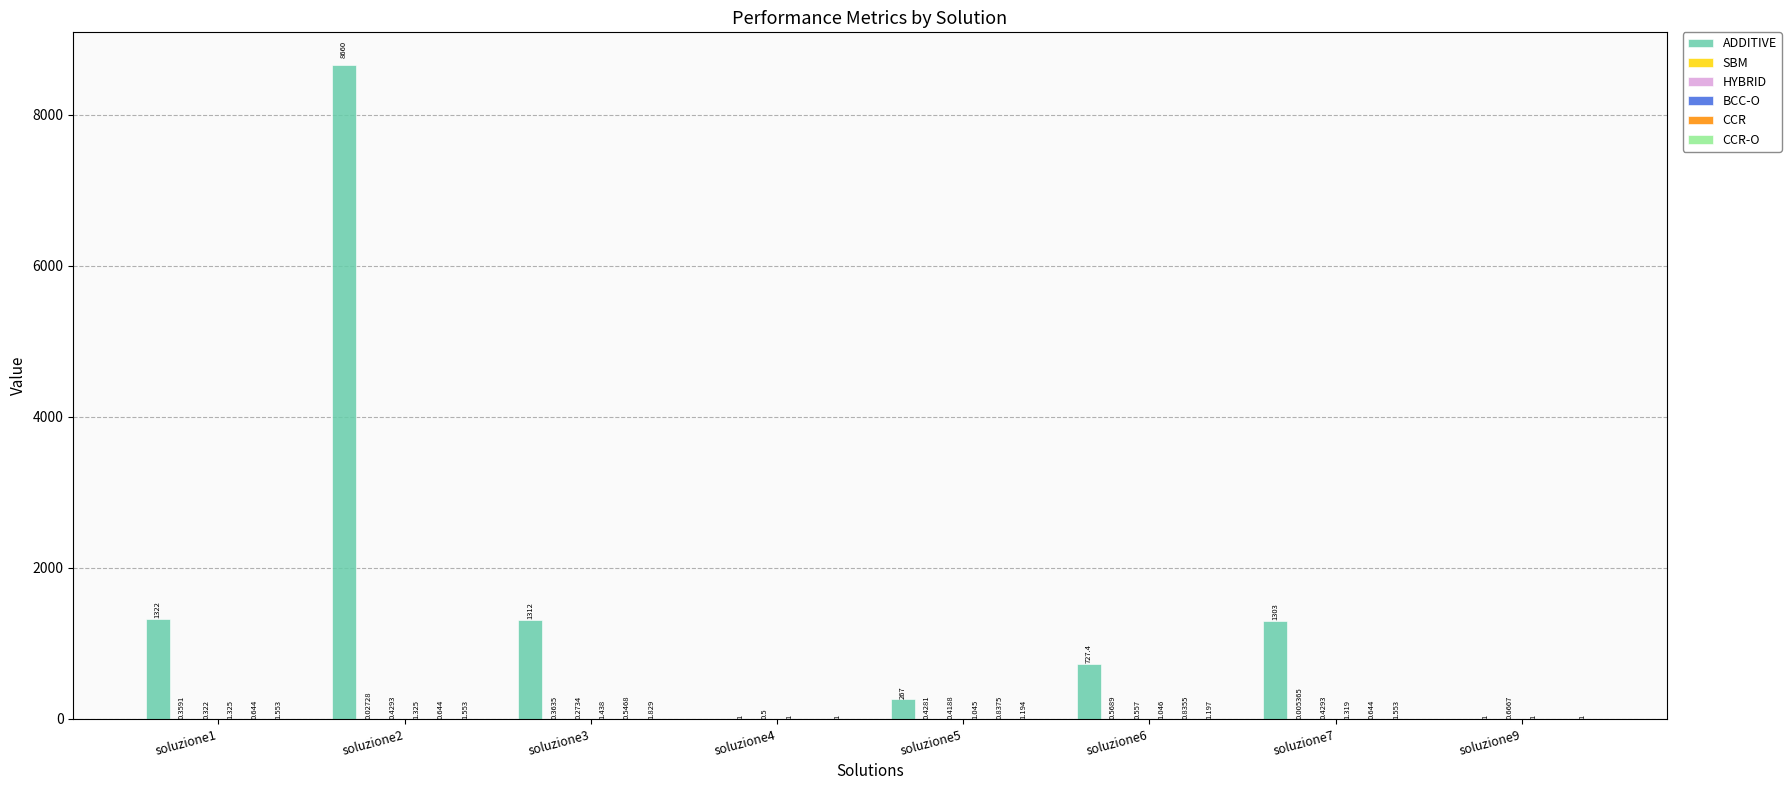

Which series changed the most between soluzione2 and soluzione3?

ADDITIVE